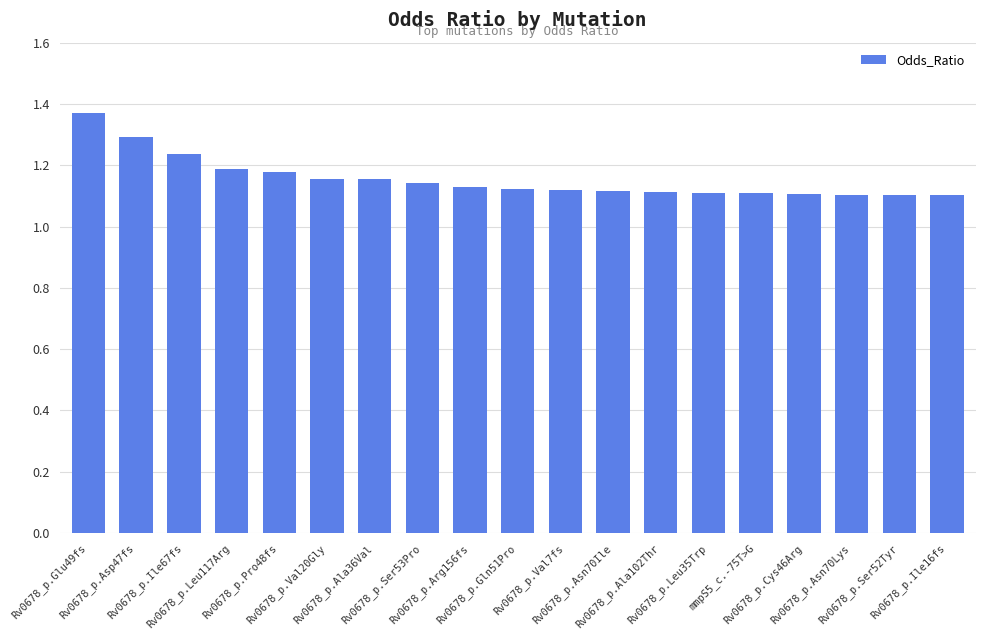

The chart shows a value of 1.5 at Rv0678_p.Cys46Arg. True or false?

False